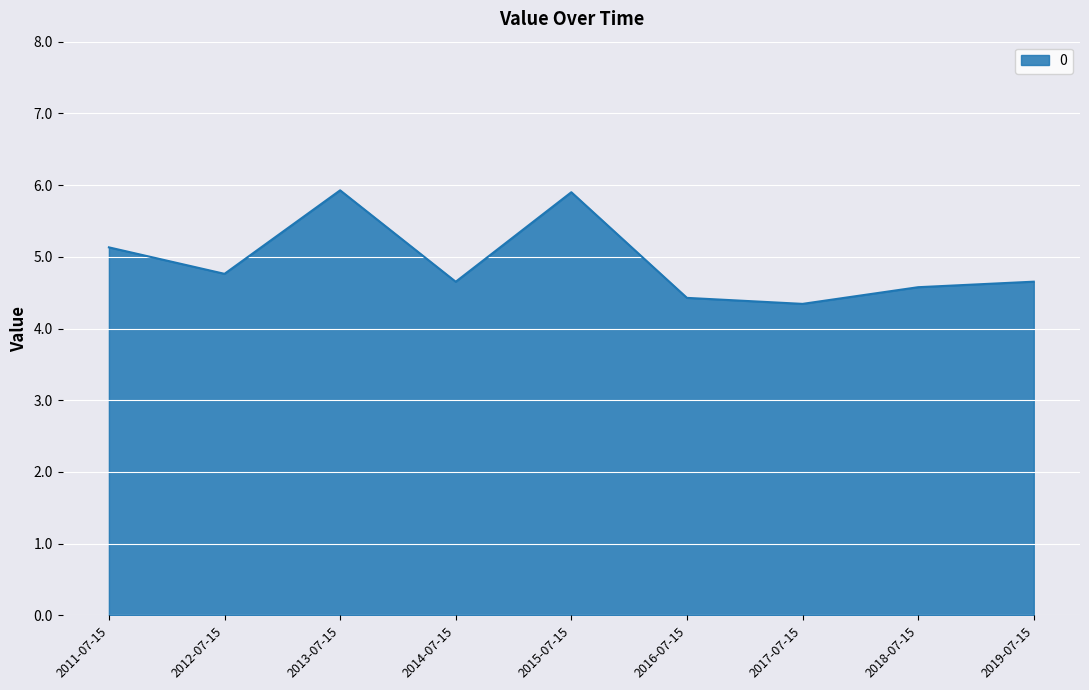

What is the difference between the maximum and second lowest values?

1.5